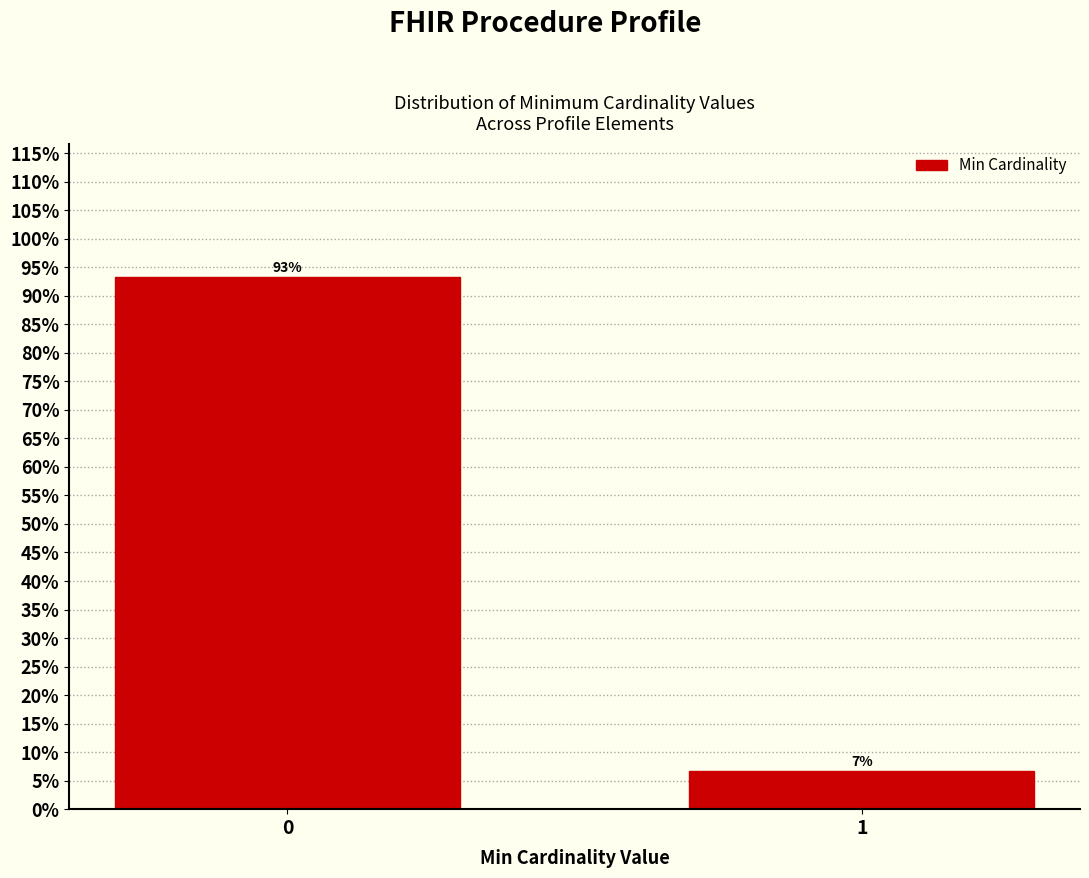

List the labels in order of value, smallest first.

1, 0